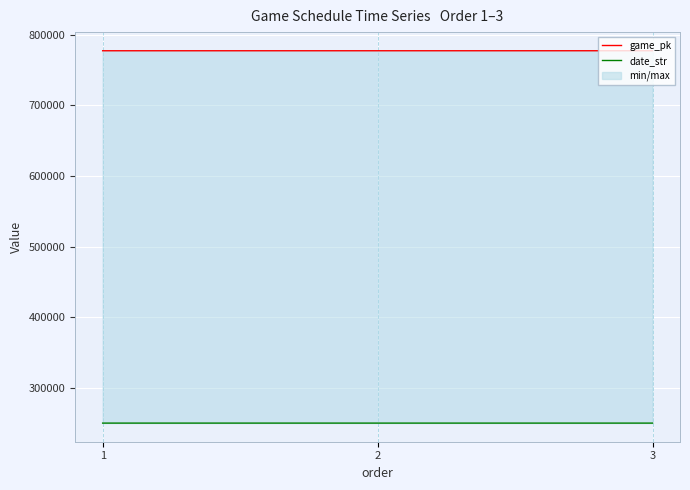

What is the difference between the maximum and minimum values in the date_str series?

2